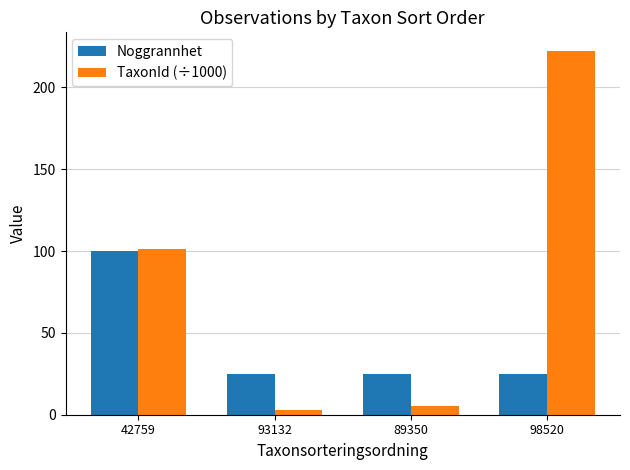

What is the highest value of the Noggrannhet series?

100.0